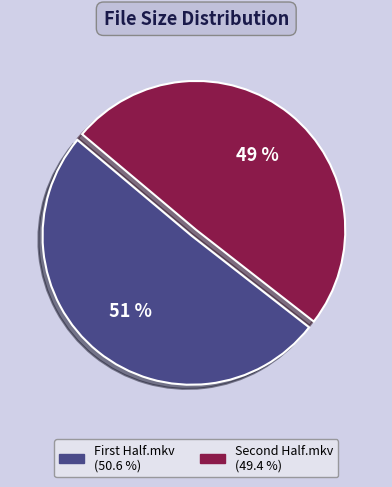

Is there a majority slice in this chart?

Yes